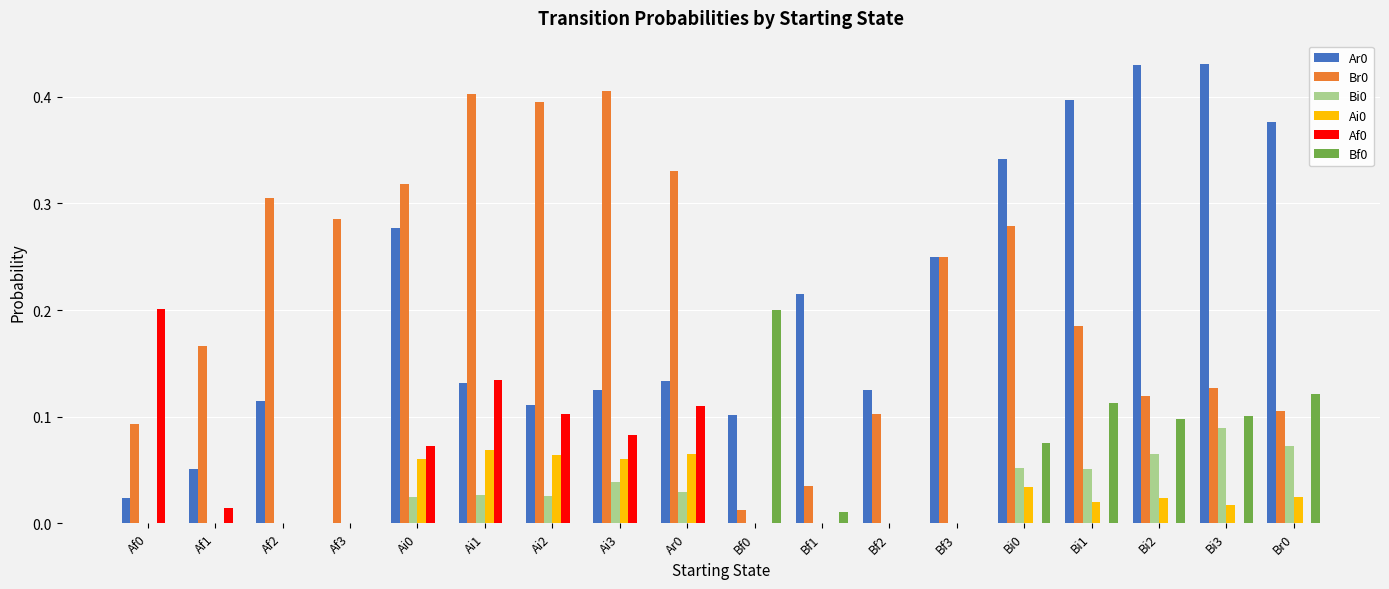

True or false: Ai0 has a value of 0.0 at Ai0.

False